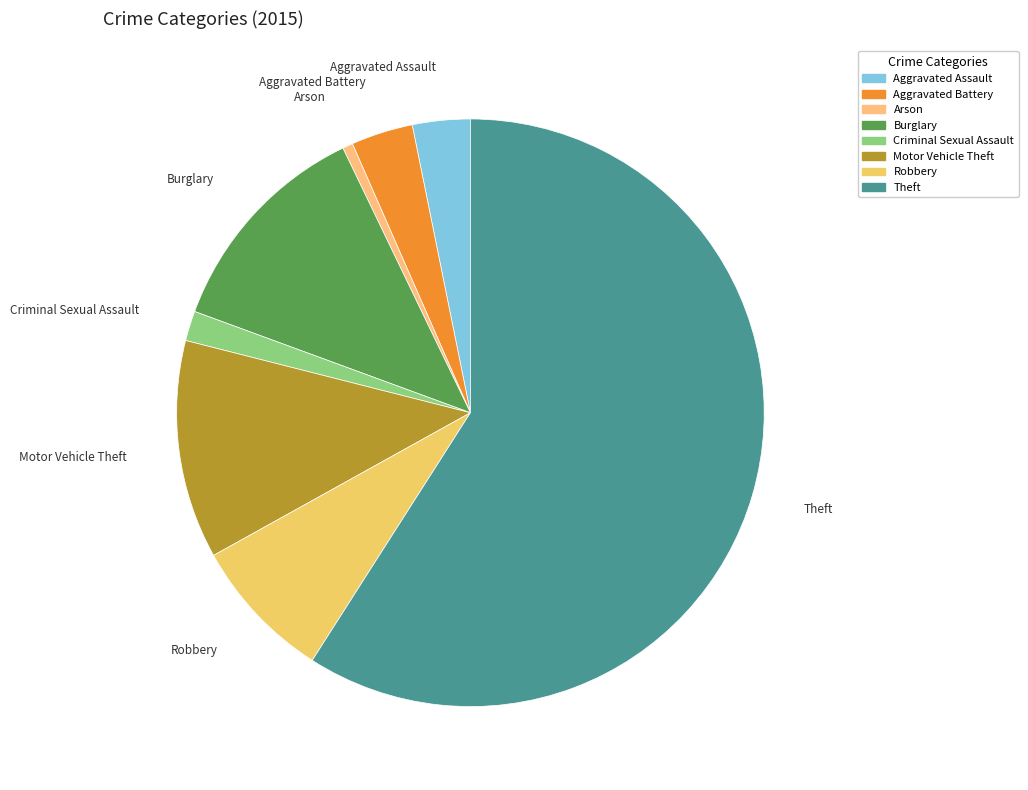

Approximately how many times larger is the value at Criminal Sexual Assault compared to Aggravated Battery?

0.5